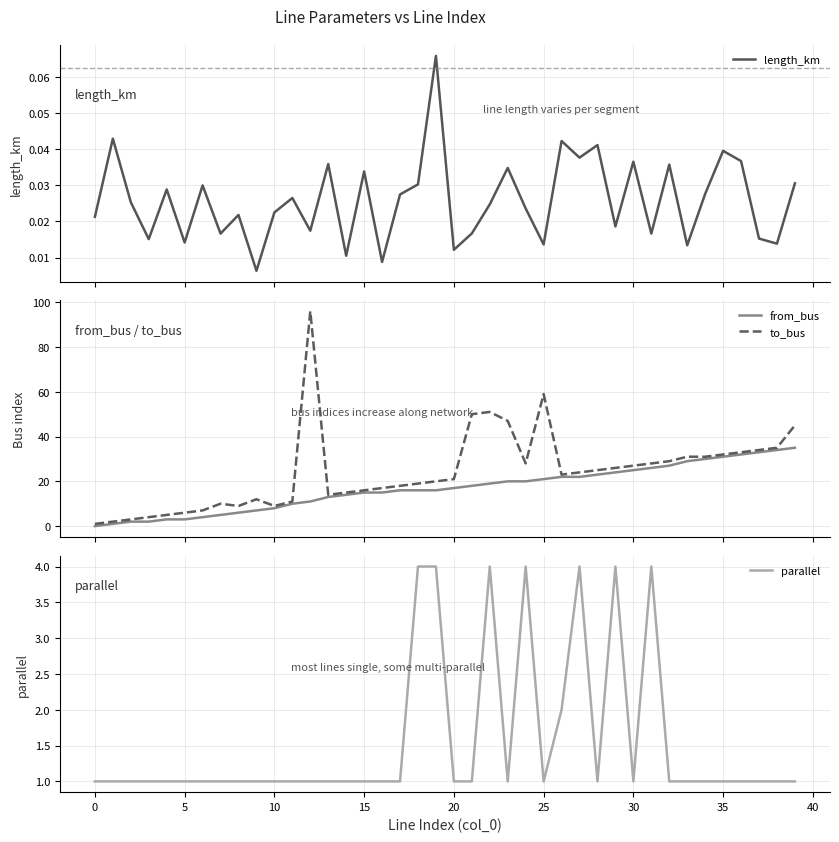

Is it true that parallel equals 1.0 at 35?

True